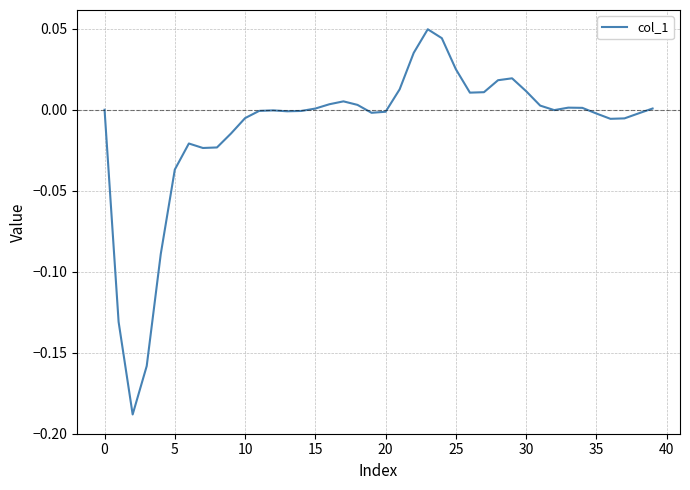

Does the chart display data point markers on the line(s)?

No